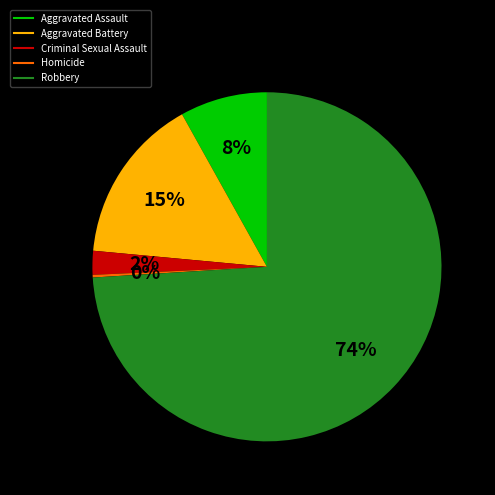

To the nearest percent, what is the difference between the Aggravated Assault and Criminal Sexual Assault slice percentages?

6%